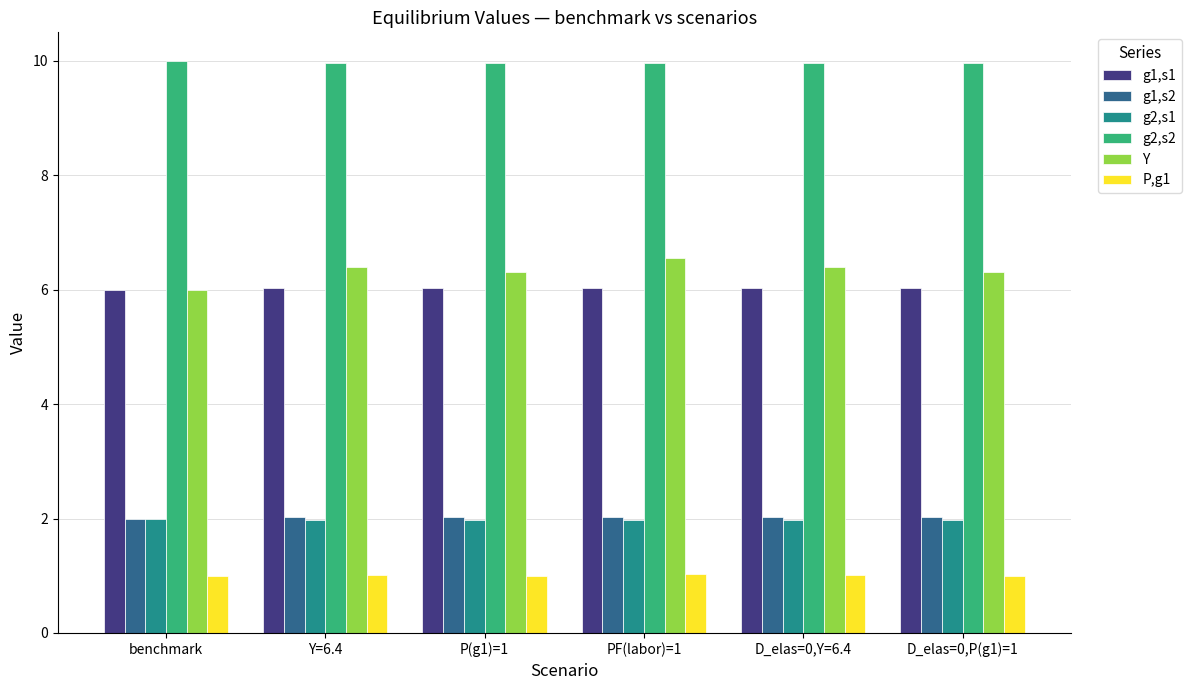

The value of g1,s1 at PF(labor)=1 is 6.0. True or false?

True